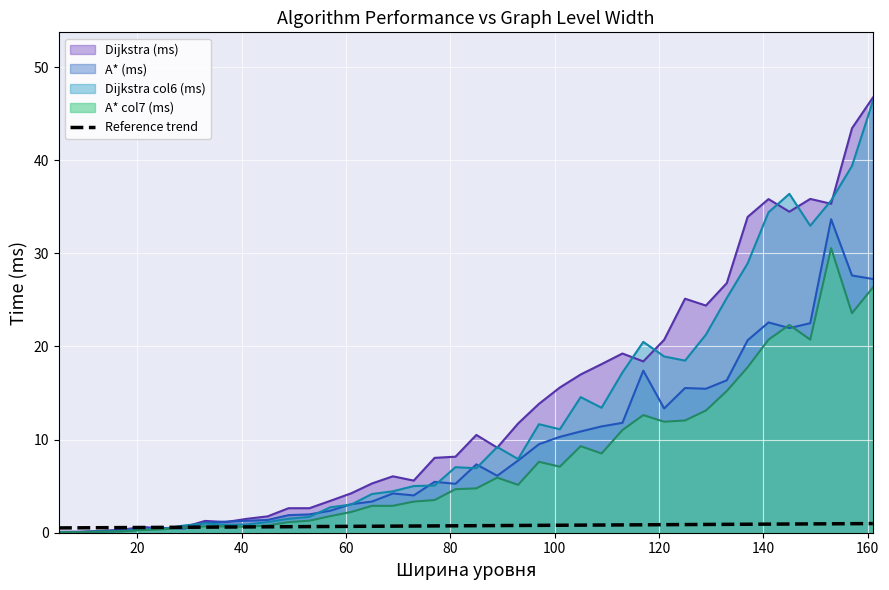

Where is the first local minimum for Dijkstra (ms)?

25